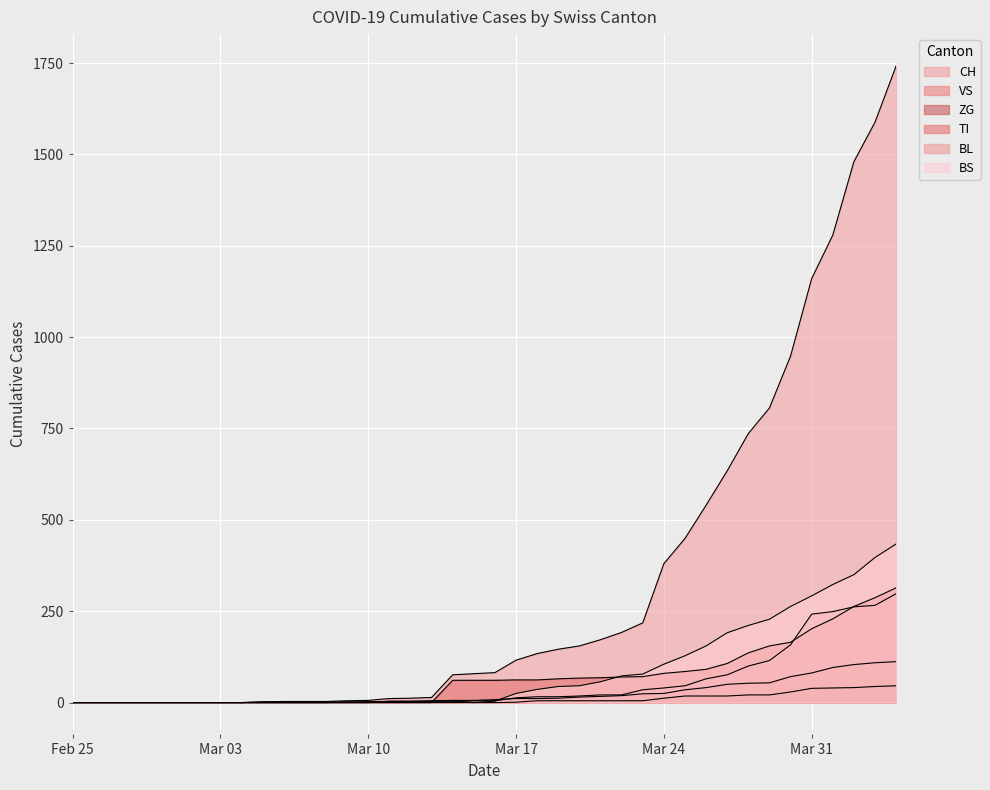

What is the difference between the maximum and second lowest values in the BS series?

434